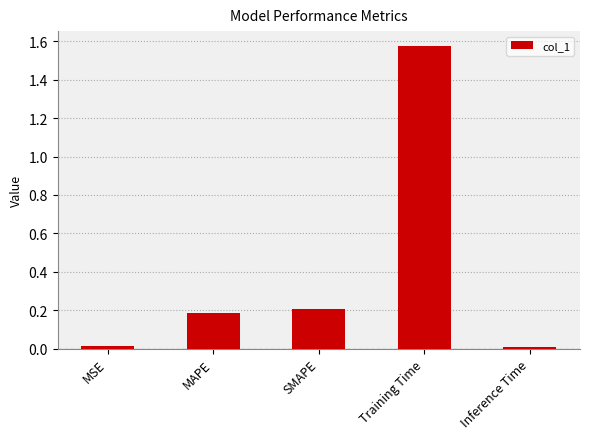

What is the difference between the values at Inference Time and MAPE?

0.2